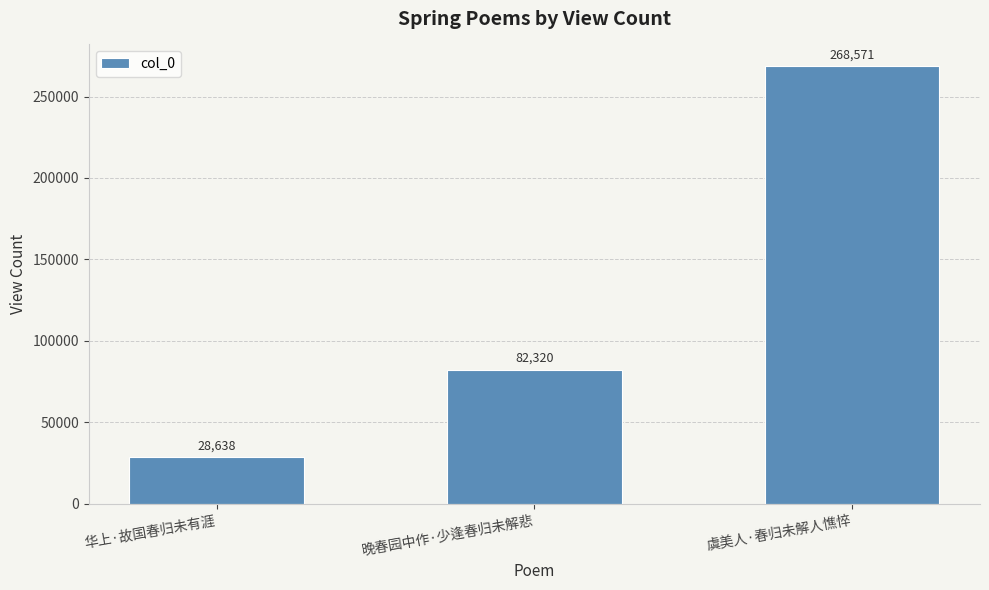

What is the smallest value displayed?

28638